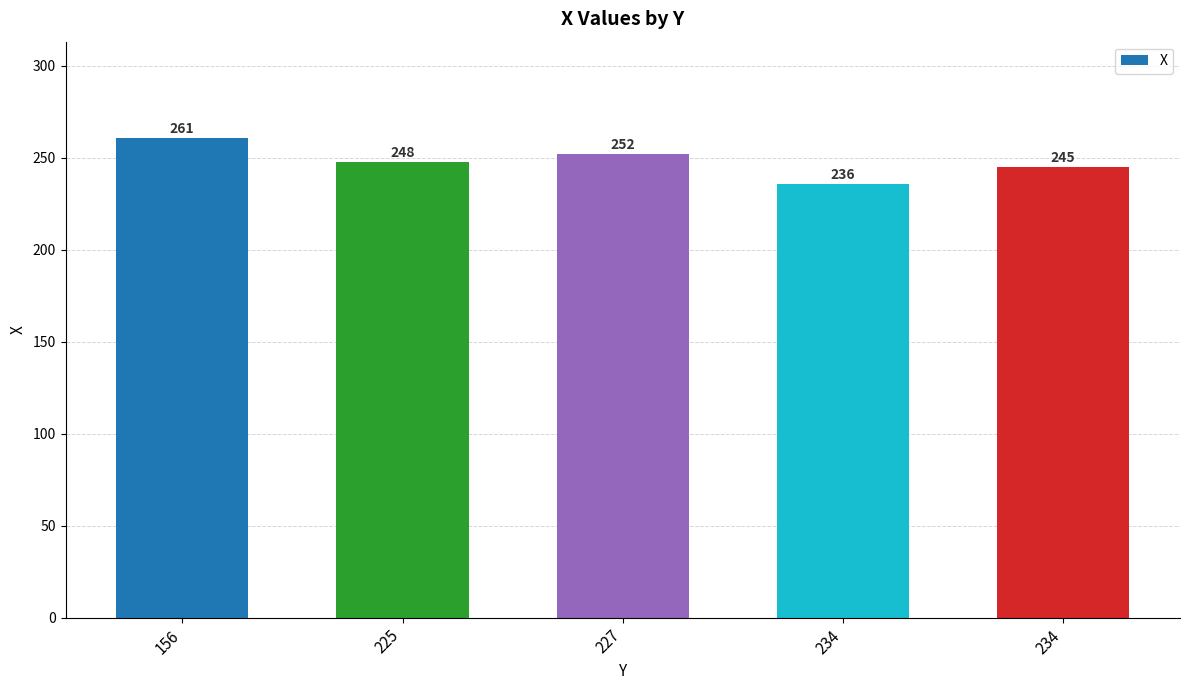

Does the chart contain any negative values?

No